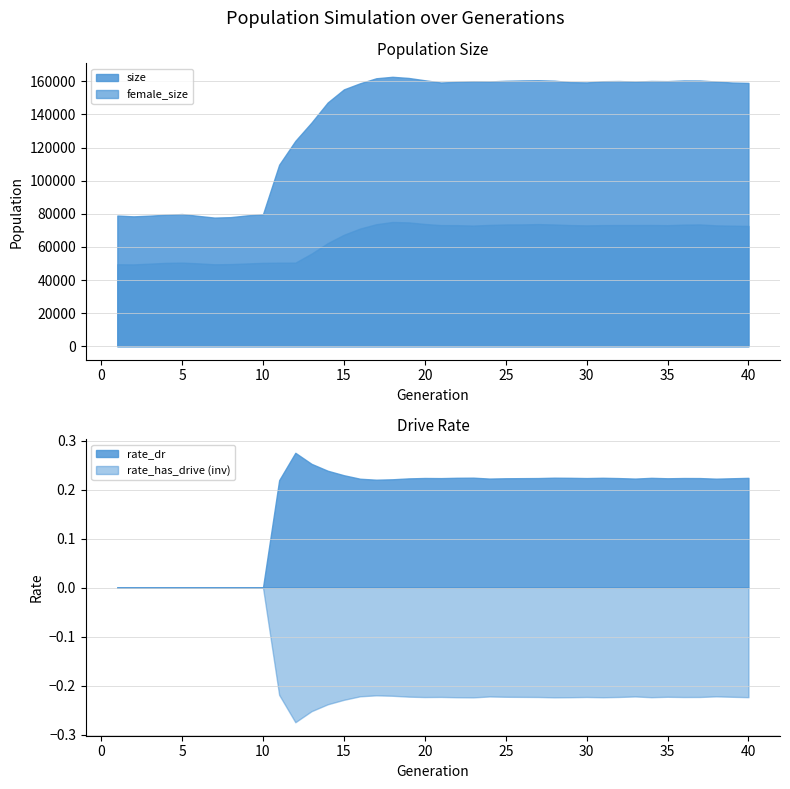

Between 21 and 35, which is larger?

35